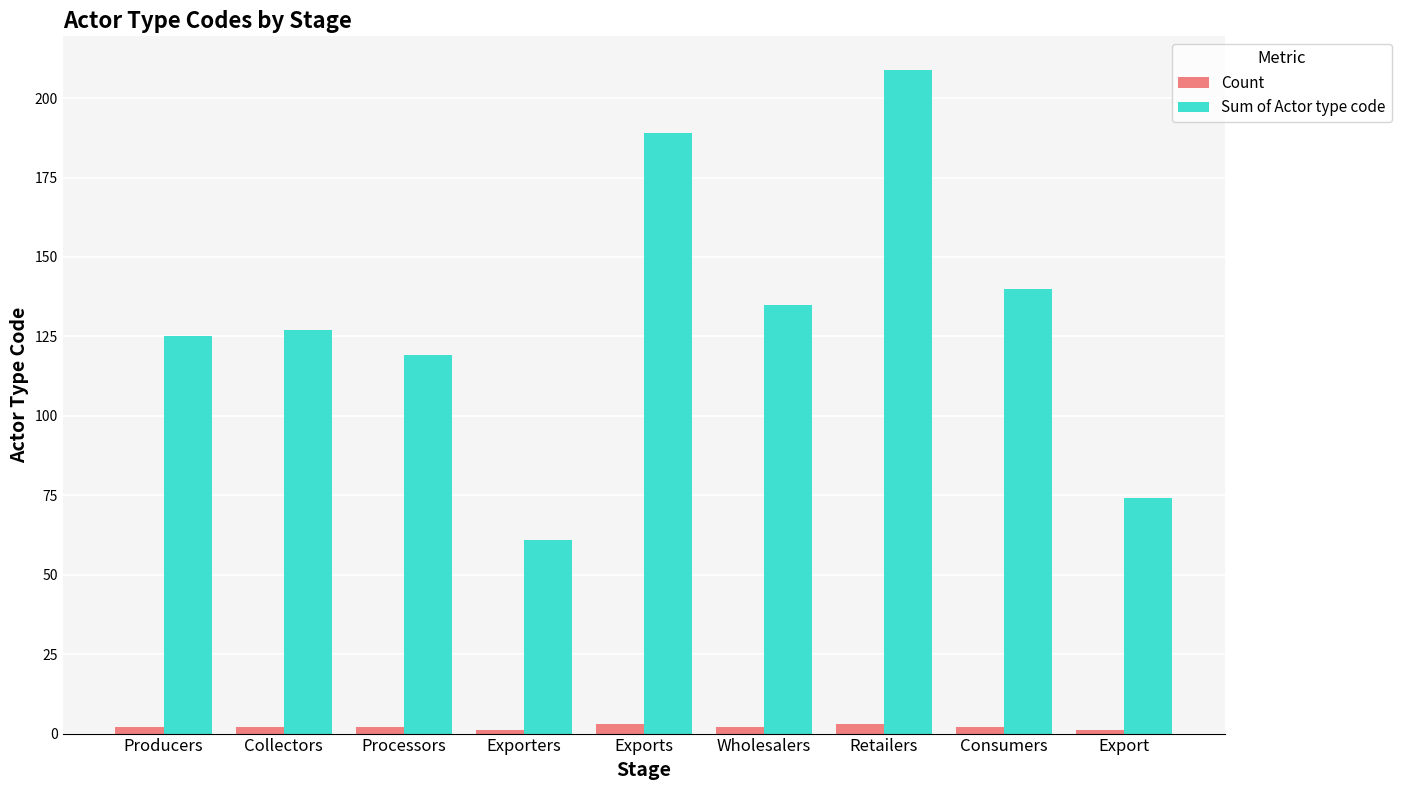

Reading right to left, transcribe all the data shown in this chart.

Count: 1	2	3	2	3	1	2	2	2
Sum of Actor type code: 74	140	209	135	189	61	119	127	125